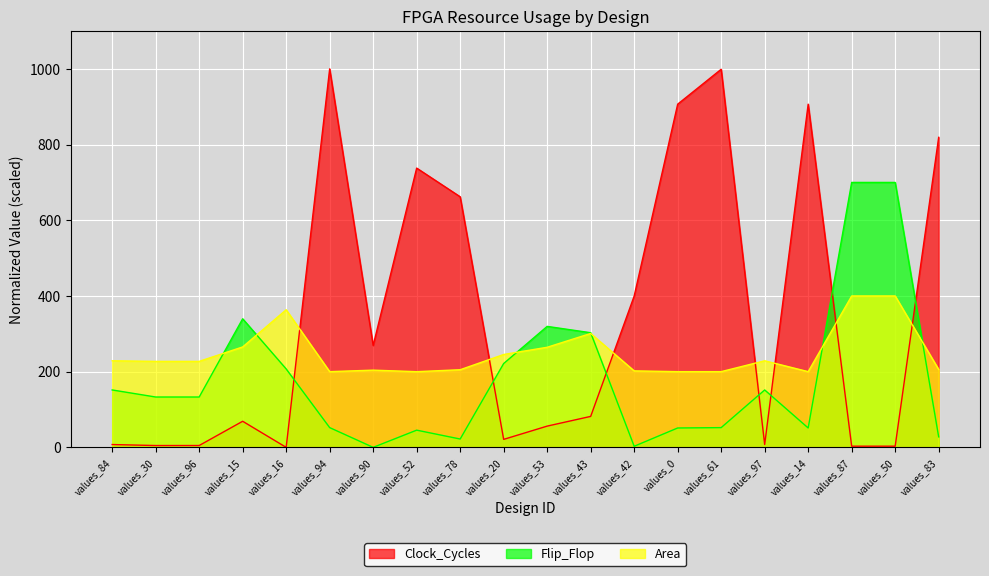

At how many categories does at least one series exceed 969?

2